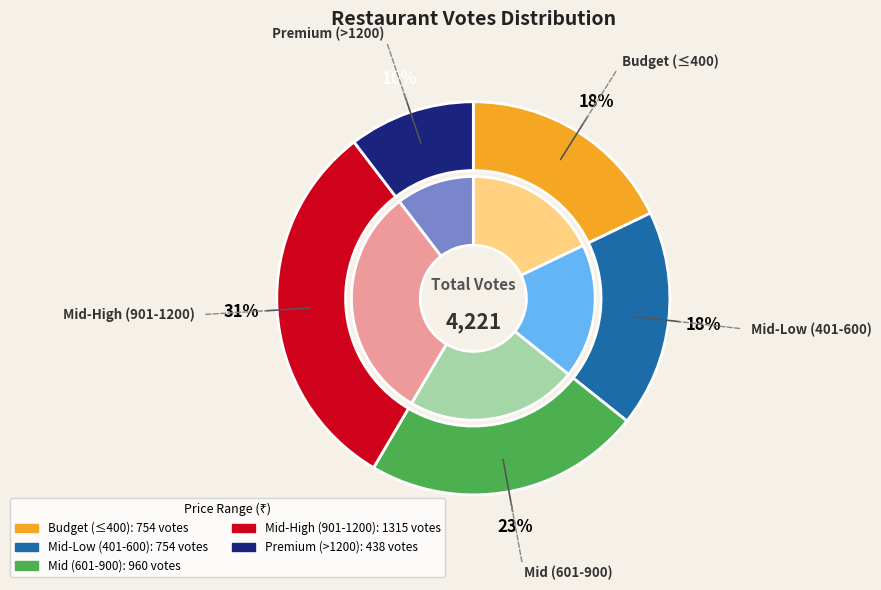

Is there any slice that represents more than half of the pie?

No